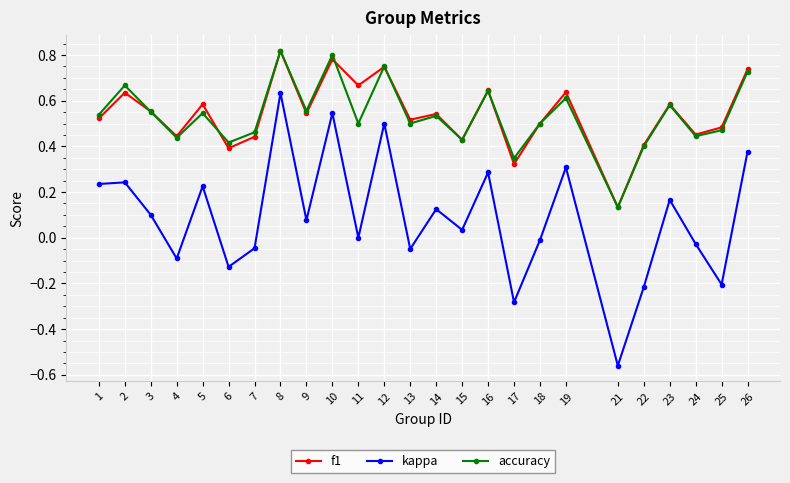

Which series changed the most between 4 and 10?

kappa